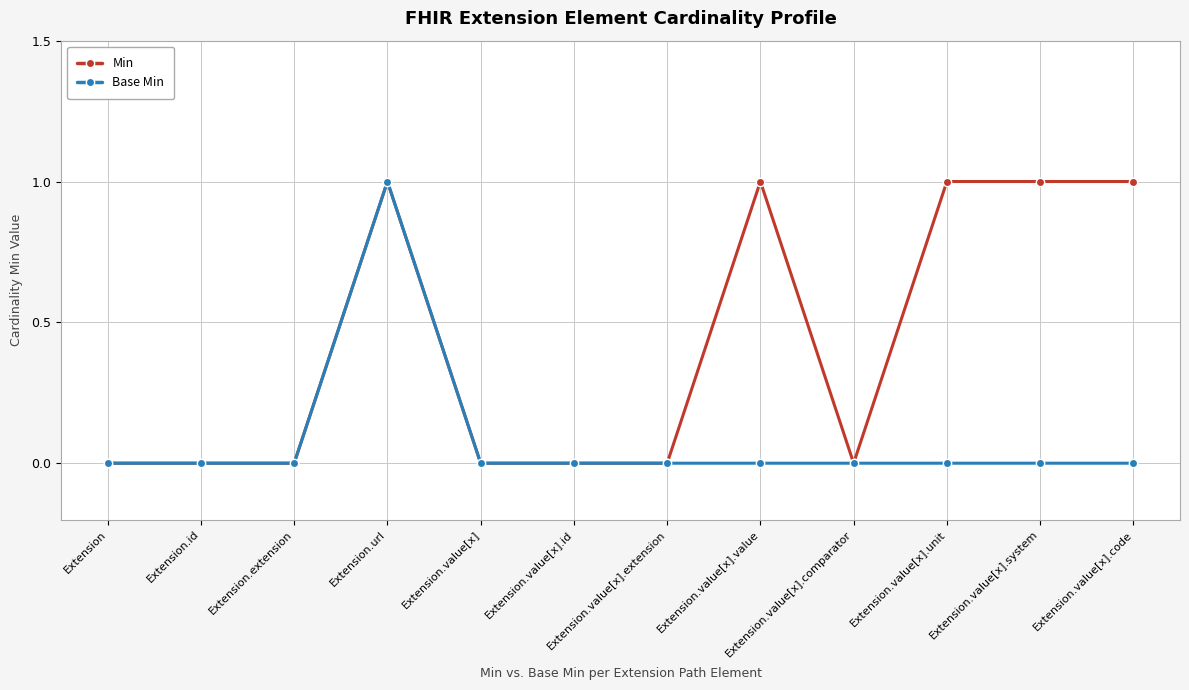

Reading left to right, list all the values displayed in this chart.

Min: Extension=0	Extension.id=0	Extension.extension=0	Extension.url=1	Extension.value[x]=0	Extension.value[x].id=0	Extension.value[x].extension=0	Extension.value[x].value=1	Extension.value[x].comparator=0	Extension.value[x].unit=1	Extension.value[x].system=1	Extension.value[x].code=1
Base Min: Extension=0	Extension.id=0	Extension.extension=0	Extension.url=1	Extension.value[x]=0	Extension.value[x].id=0	Extension.value[x].extension=0	Extension.value[x].value=0	Extension.value[x].comparator=0	Extension.value[x].unit=0	Extension.value[x].system=0	Extension.value[x].code=0